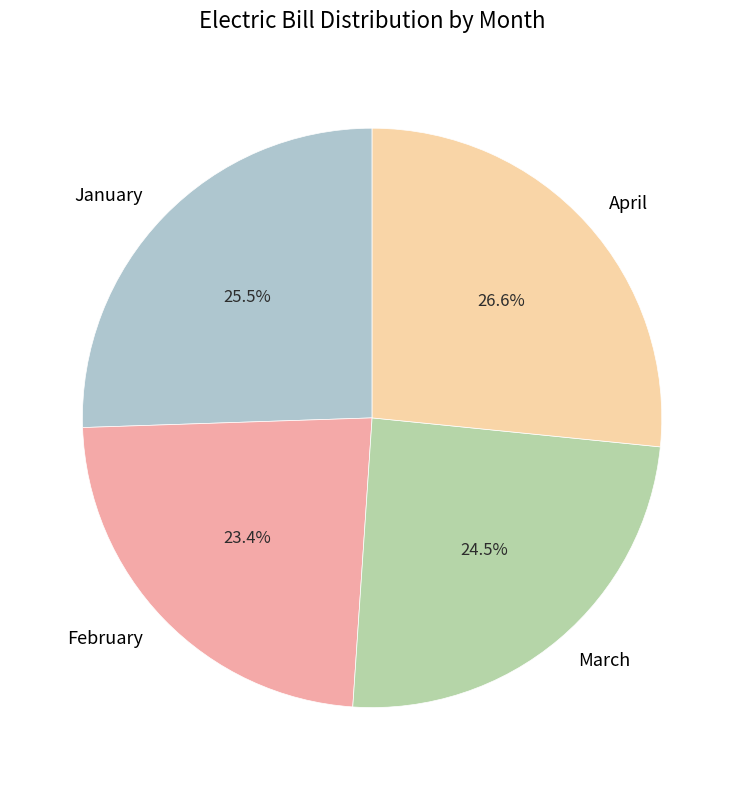

Combined, do March and April account for over 50%?

Yes